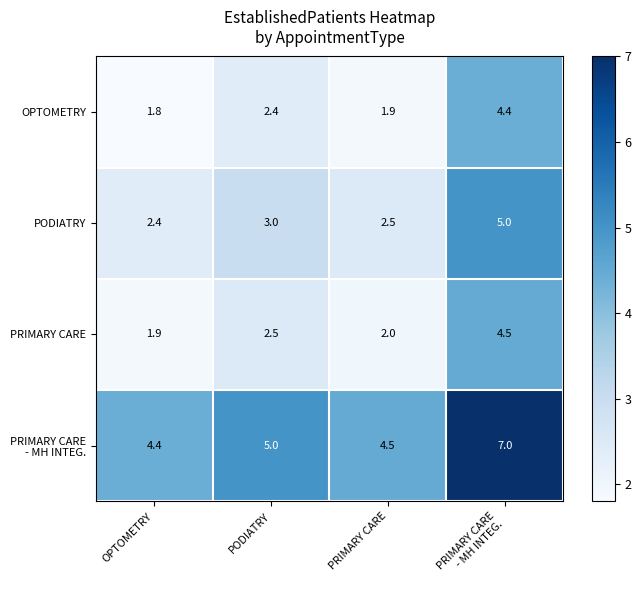

Is it true that OPTOMETRY equals 3.5 at PODIATRY?

False